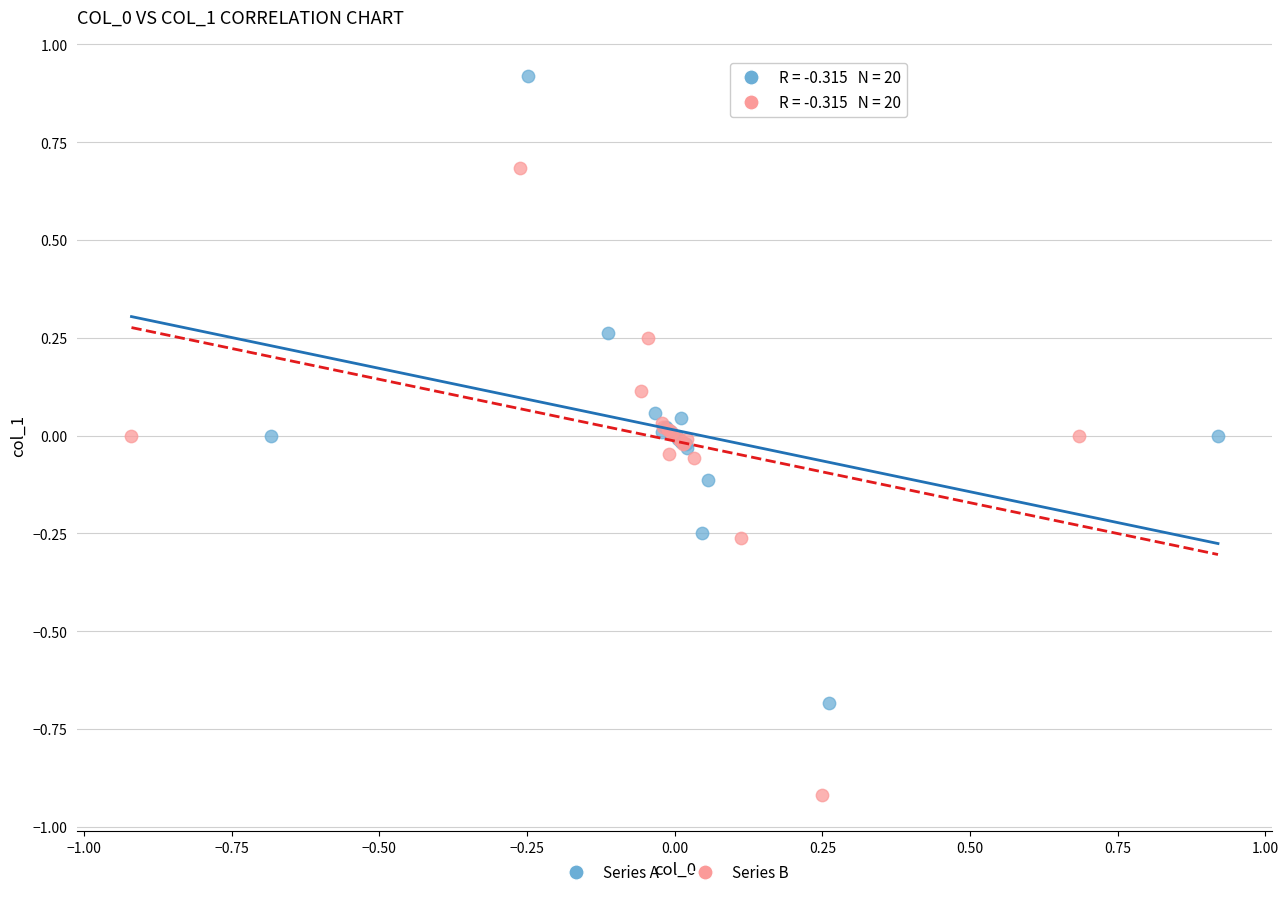

Which series contains the lowest Y value?

Series B